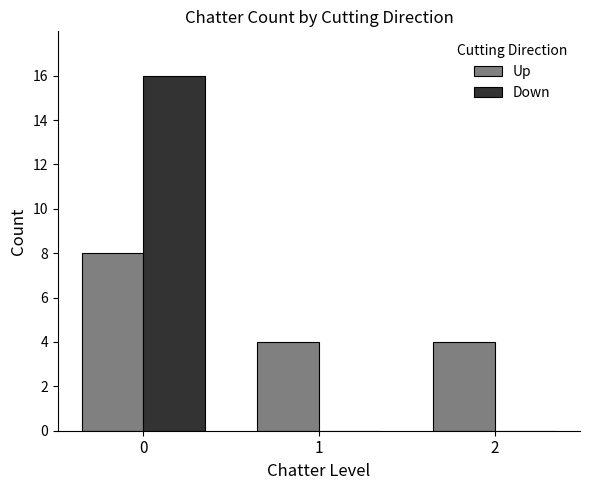

What is the total value across all series at 1?

4